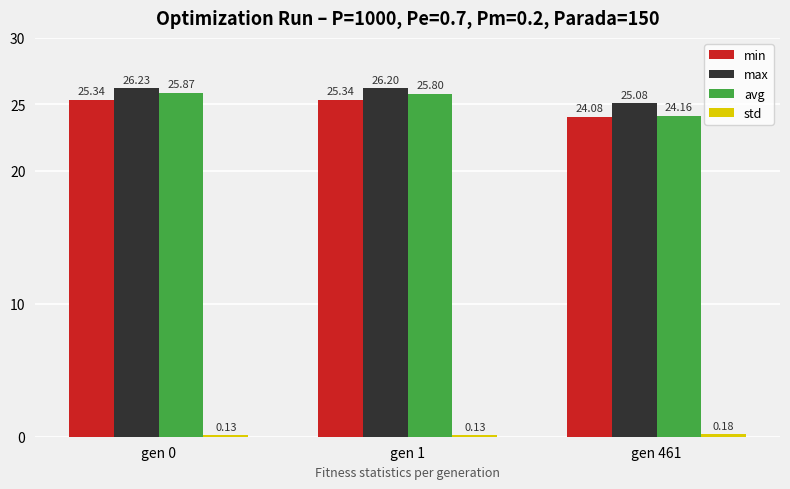

Does the chart contain any negative values?

No